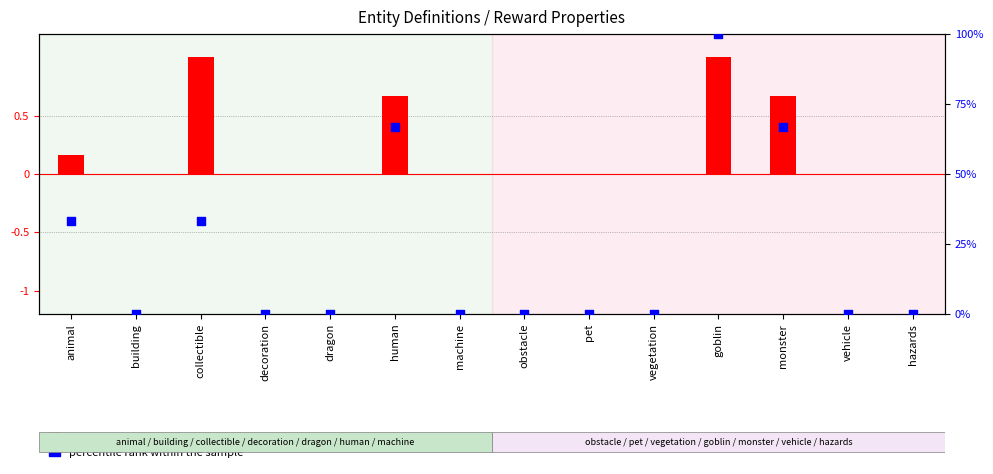

At which category is the sum across all series the highest?

goblin